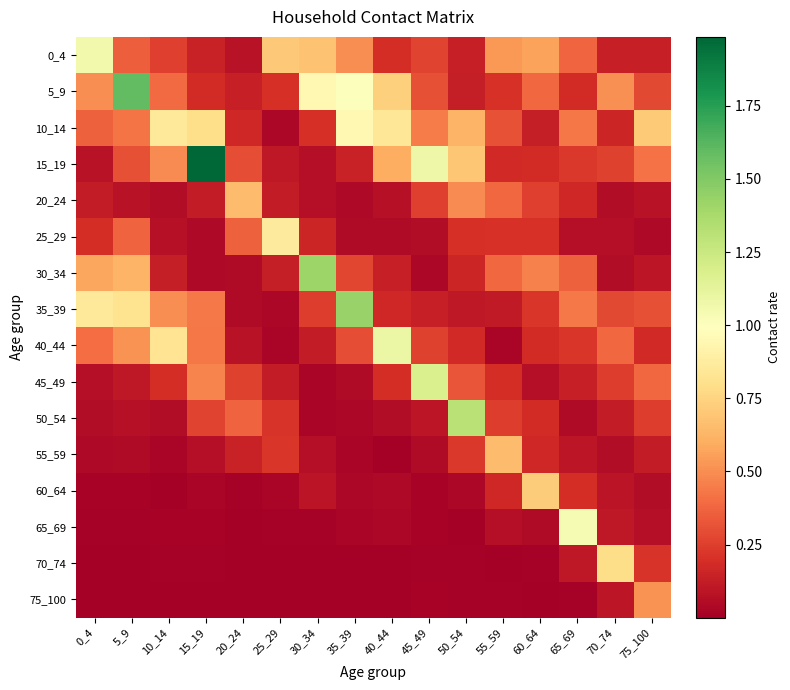

Which series has the largest range (max minus min)?

15_19